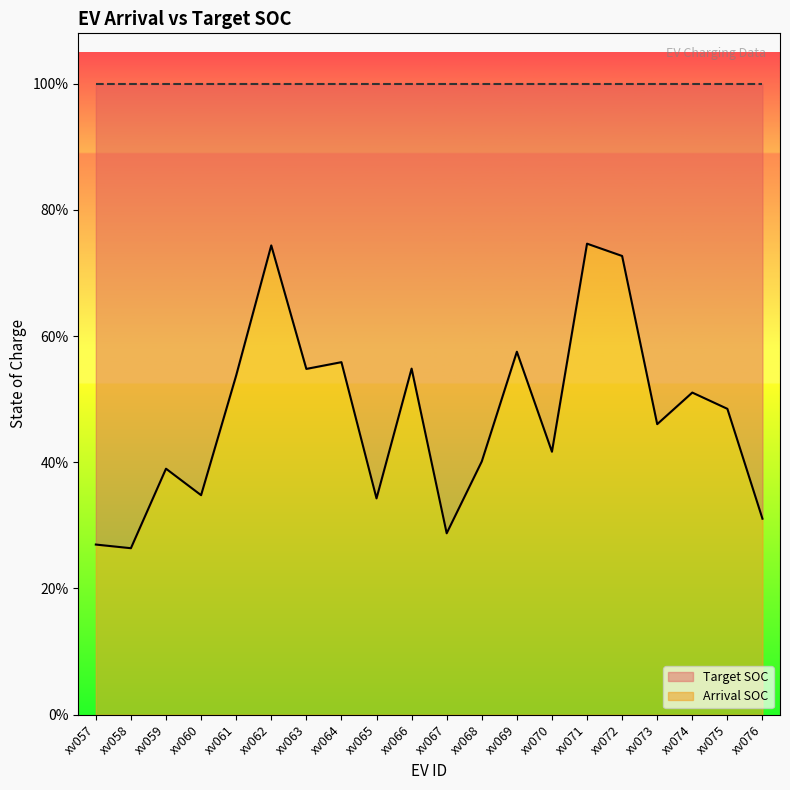

At which label is the value closest to 0?

xv058